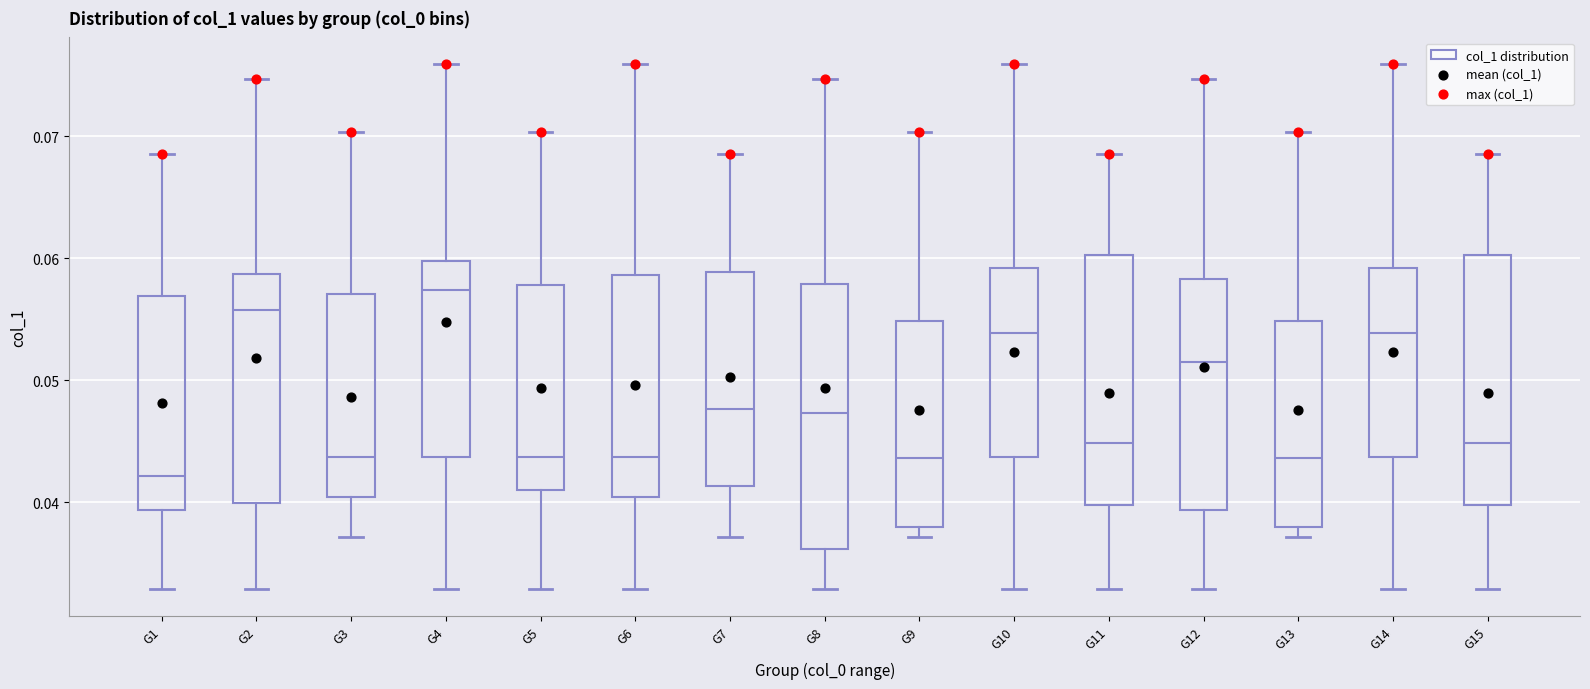

Where does the upper whisker of the box for G1 end on the y-axis? The values are not printed on the chart, so give them approximately, as read against the axis.

0.069